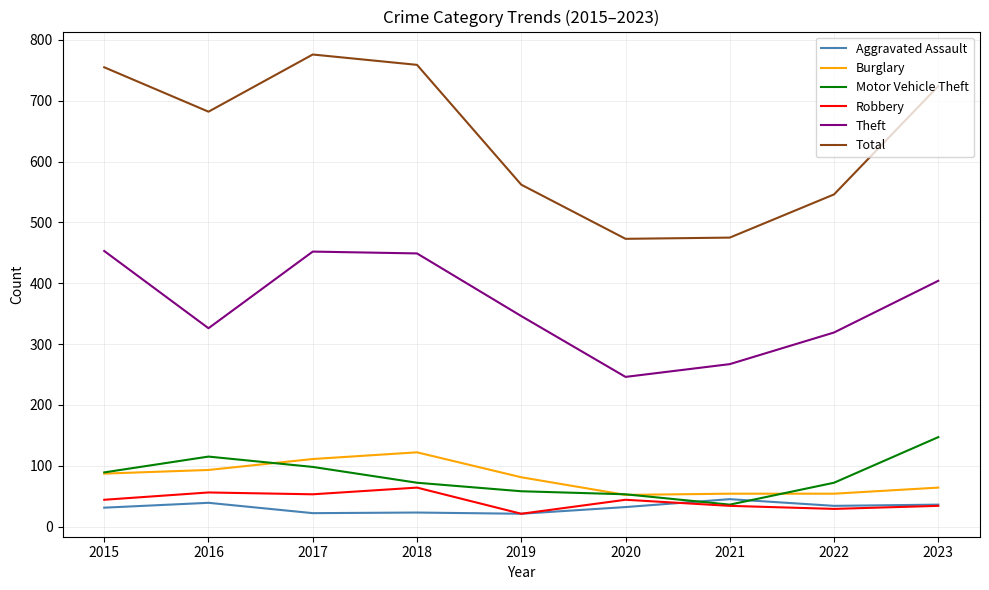

Does the chart display data point markers on the line(s)?

No